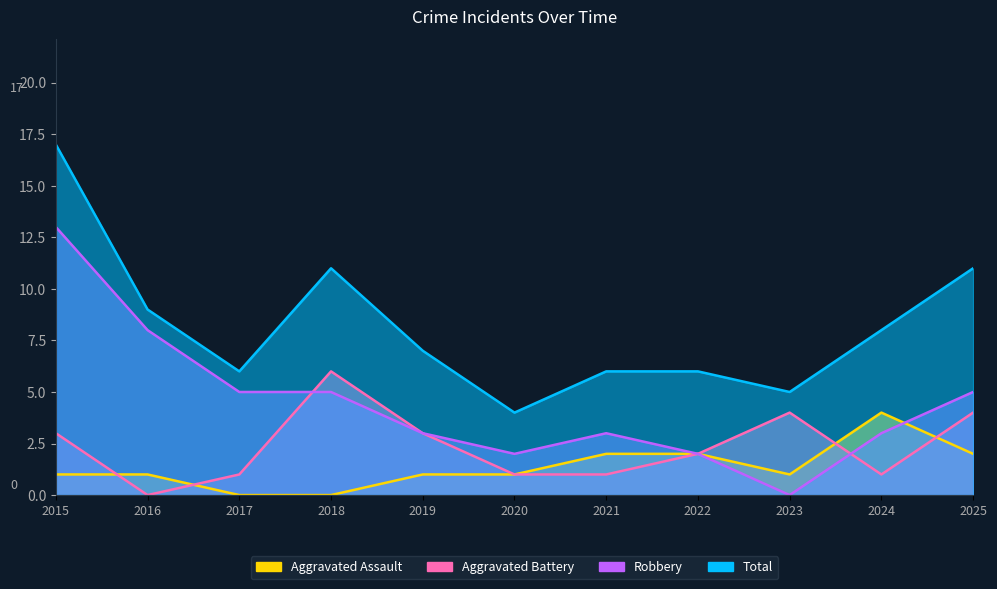

What are all the series names shown in the legend?

Aggravated Assault, Aggravated Battery, Robbery, Total